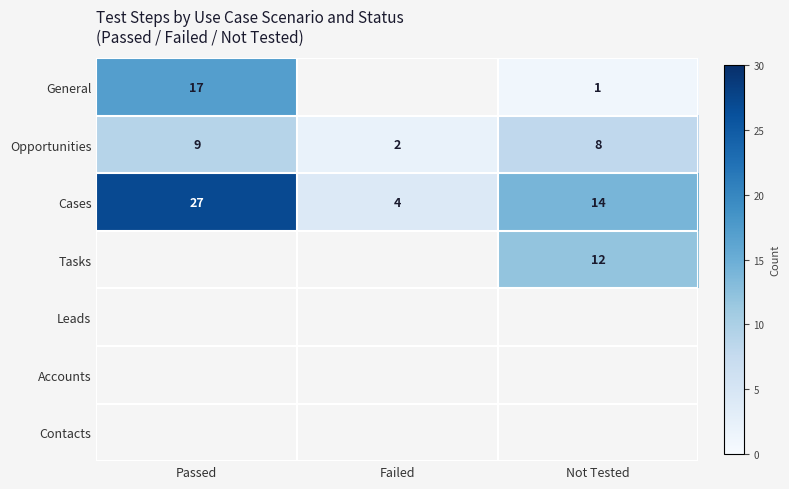

At which category does the chart reach its peak across all series?

Passed